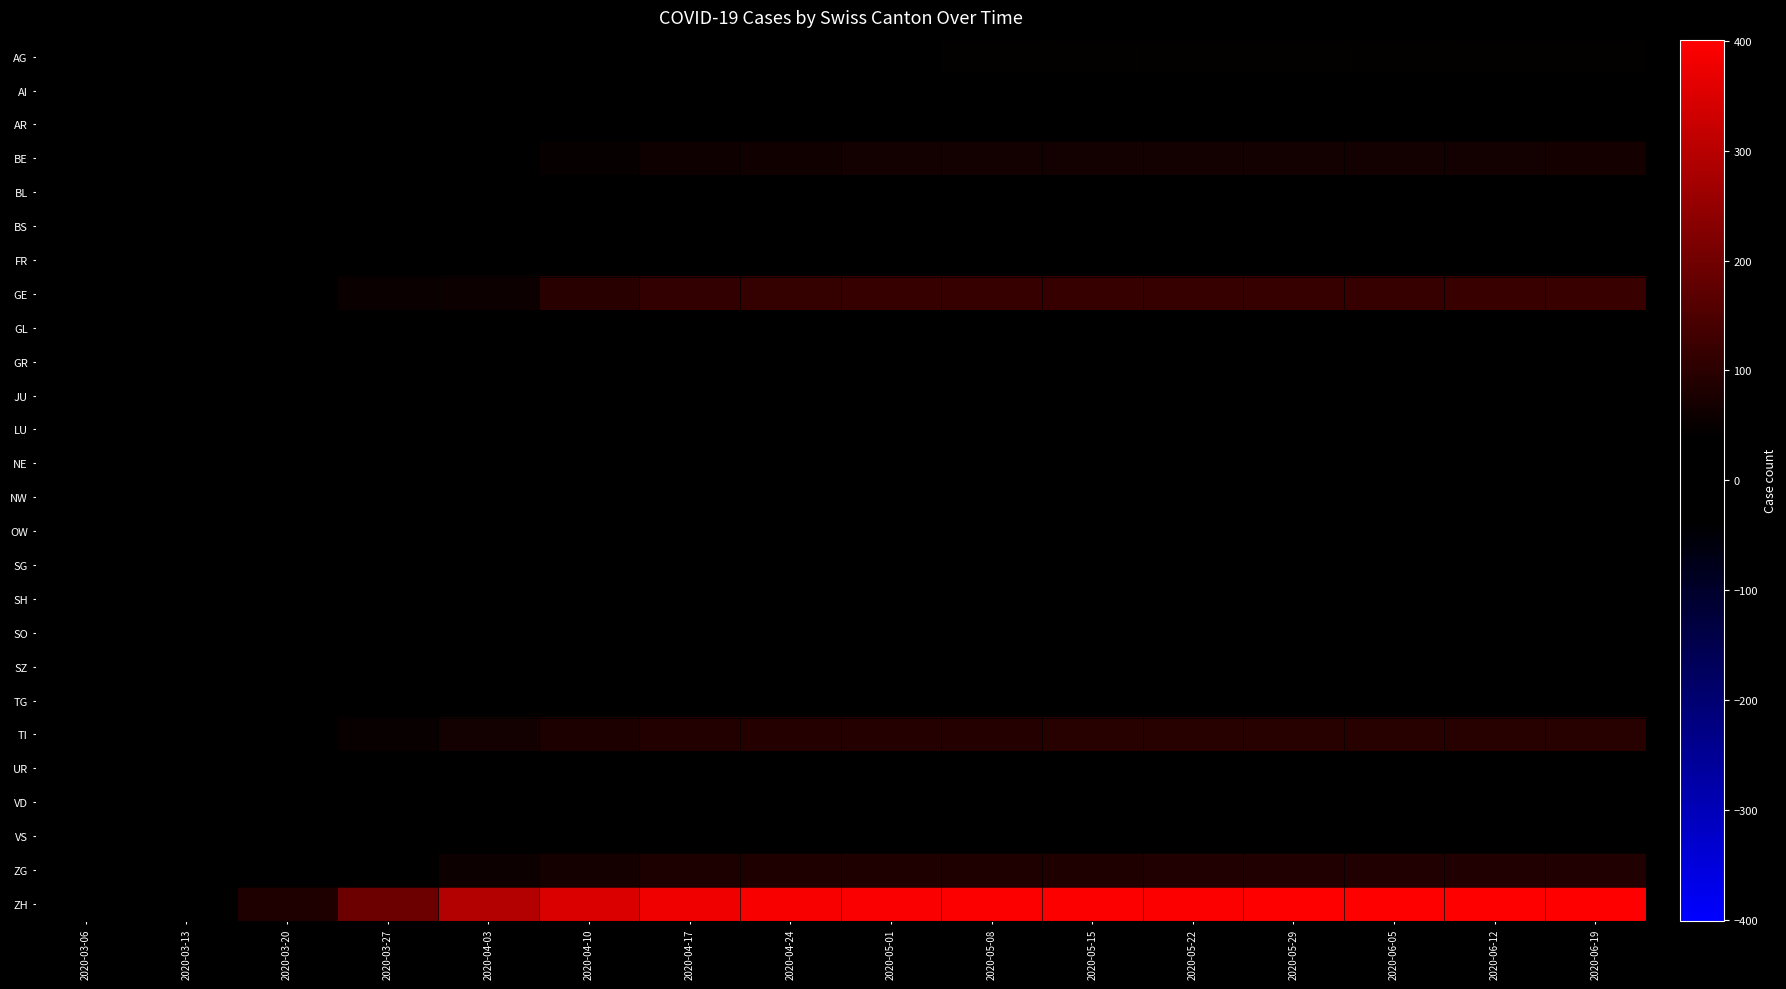

Which category has the highest value across all series?

2020-06-19